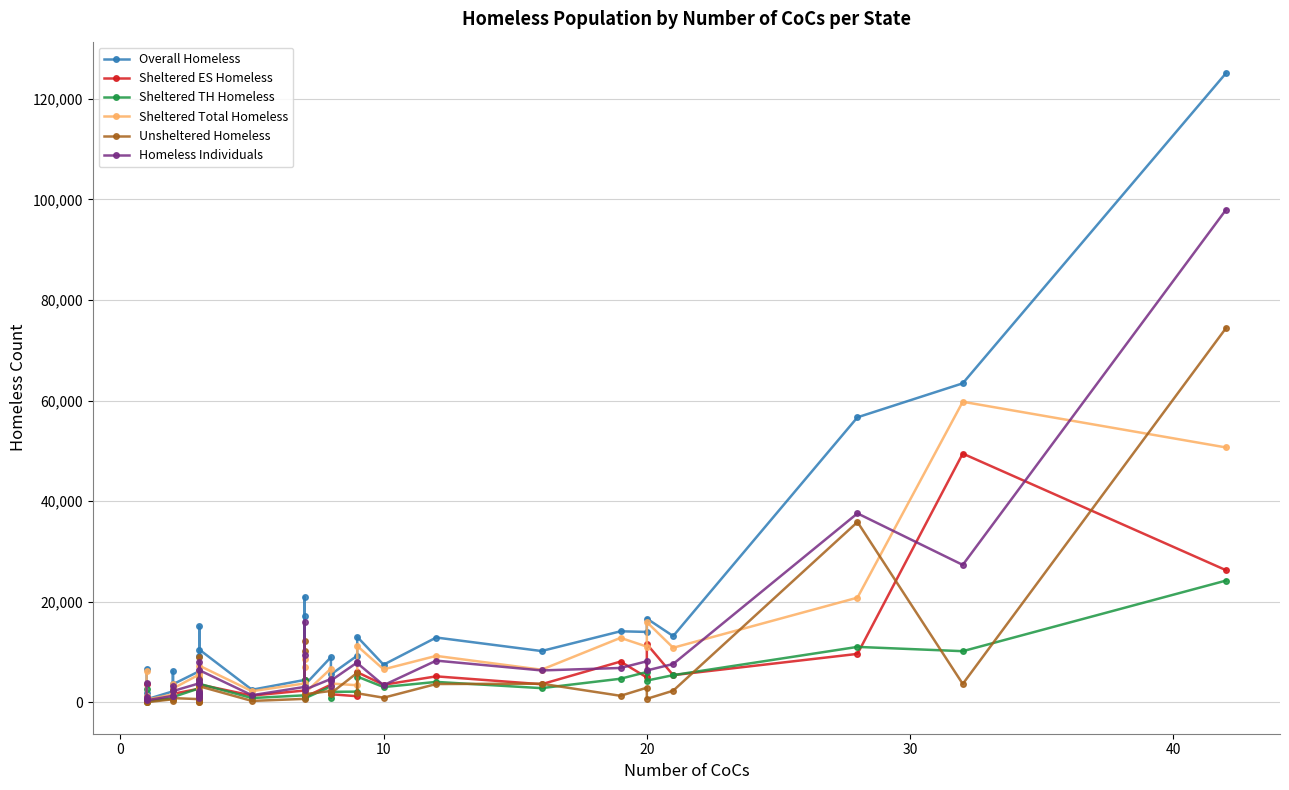

True or false: Homeless Individuals has a value of 657 at 15.

False